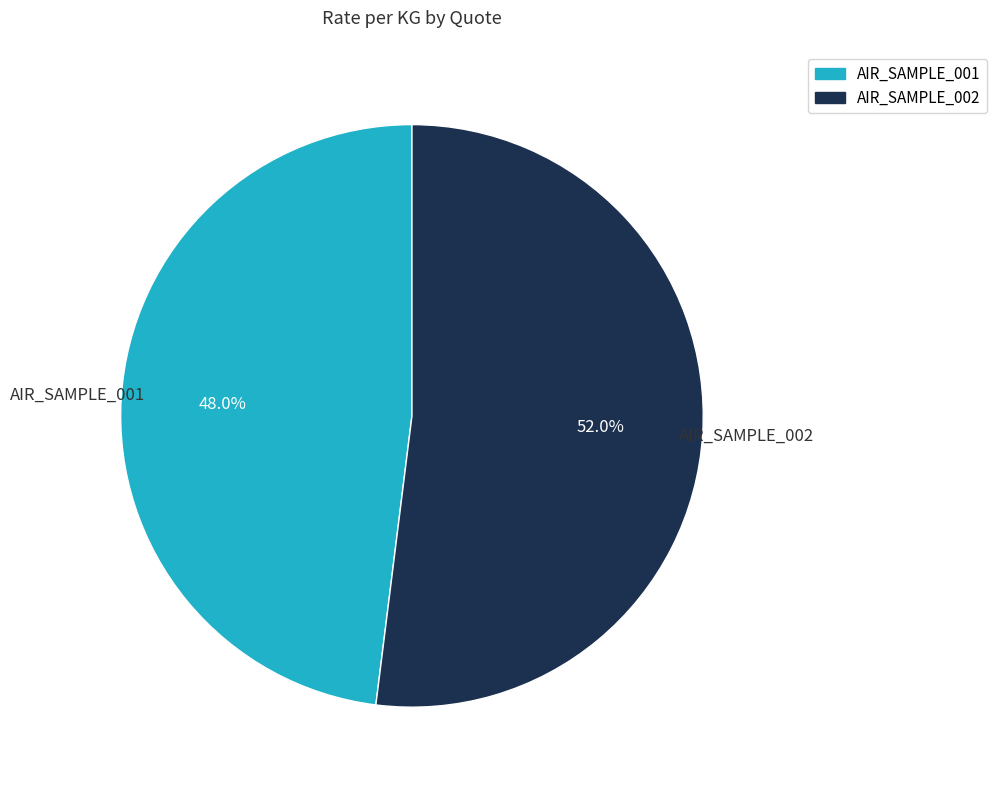

Count the number of slices in the pie.

2